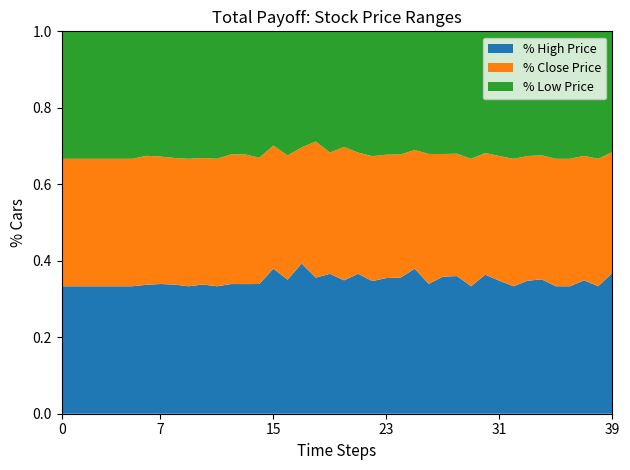

What is the total value across all series at 7?

1.0